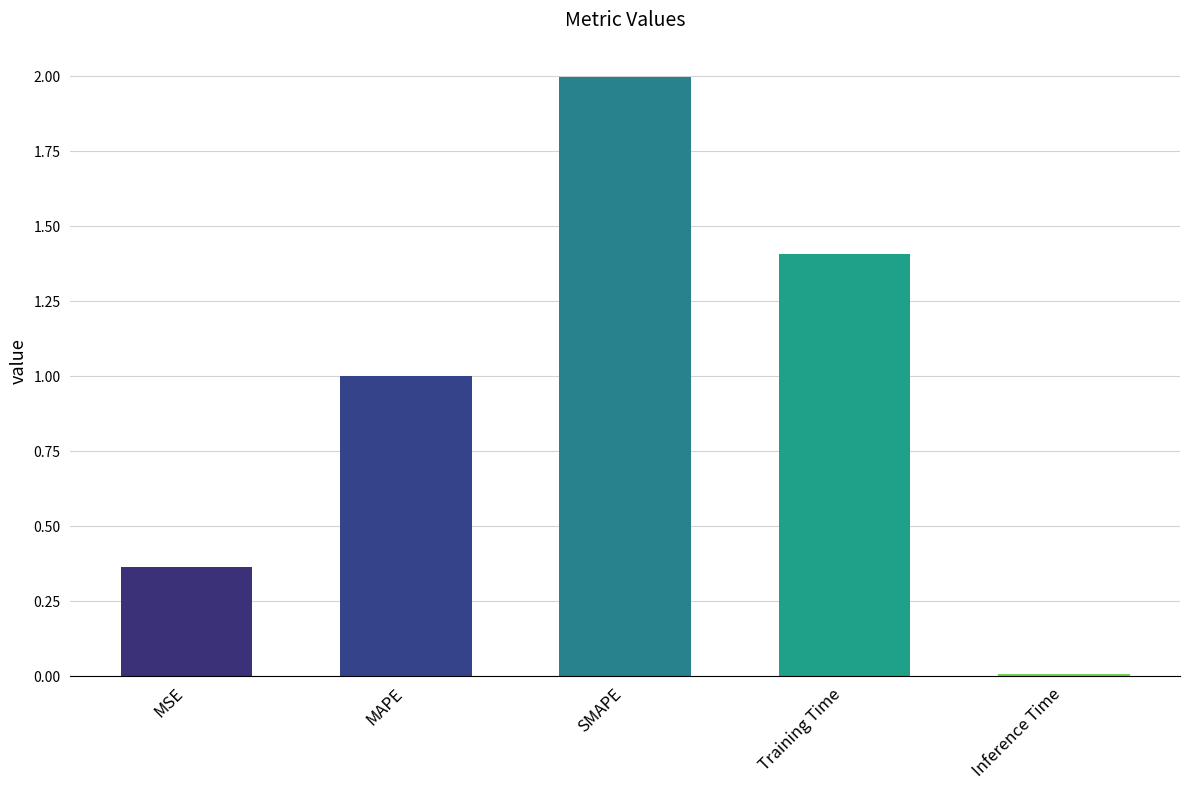

The value at MAPE is 1.7. True or false?

False